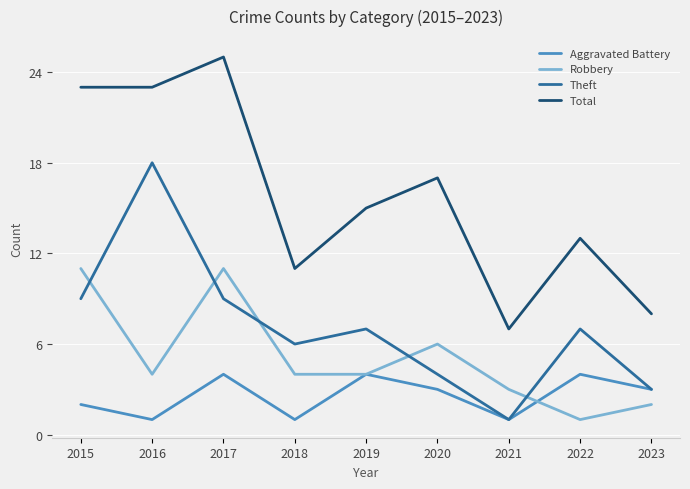

The Robbery series shows 2 at 2022. True or false?

False